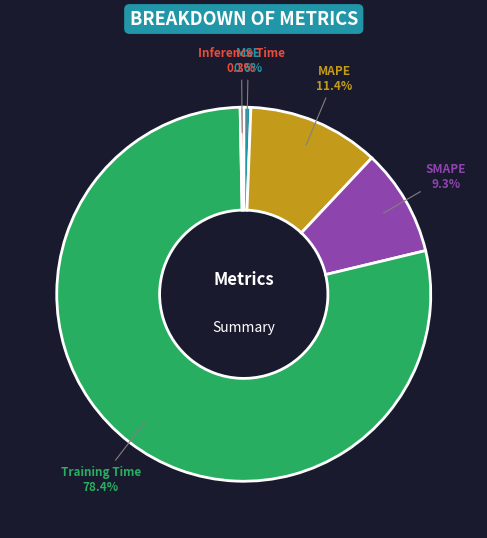

Is there any slice that represents more than half of the pie?

Yes